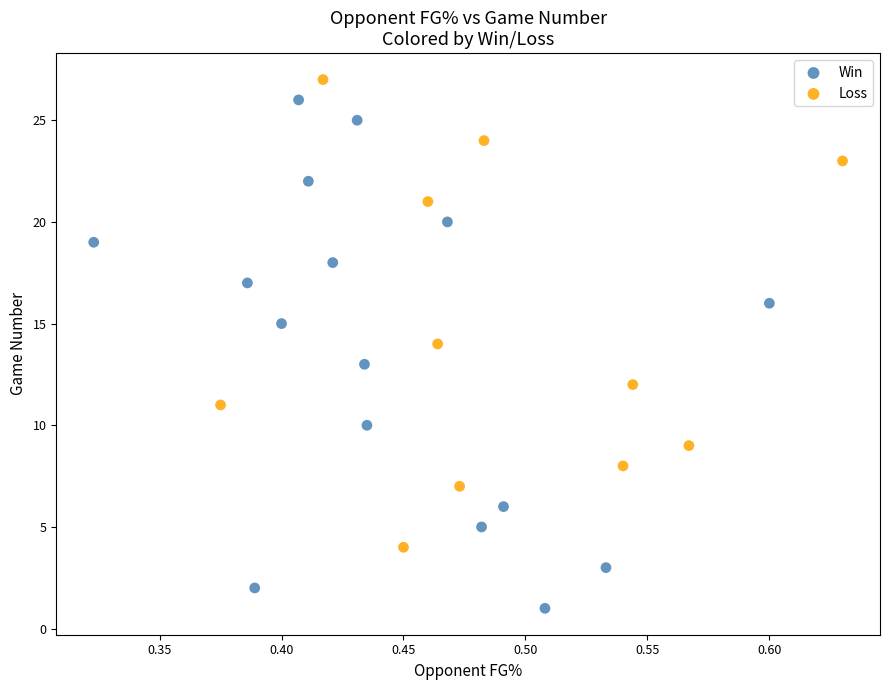

Which series has the largest Y range (max minus min)?

Win